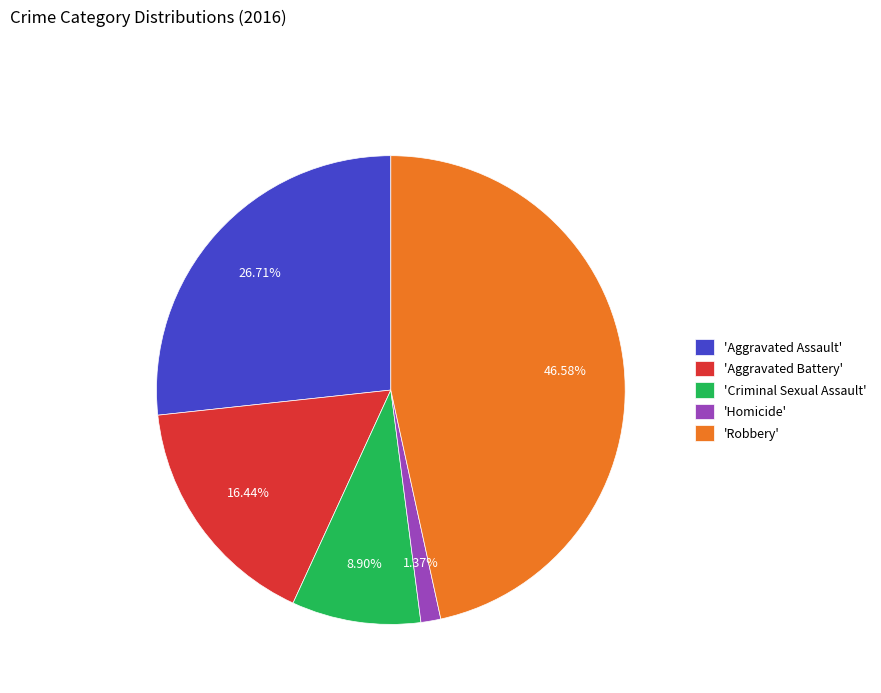

Combined, do 'Aggravated Battery' and 'Criminal Sexual Assault' account for over 50%?

No